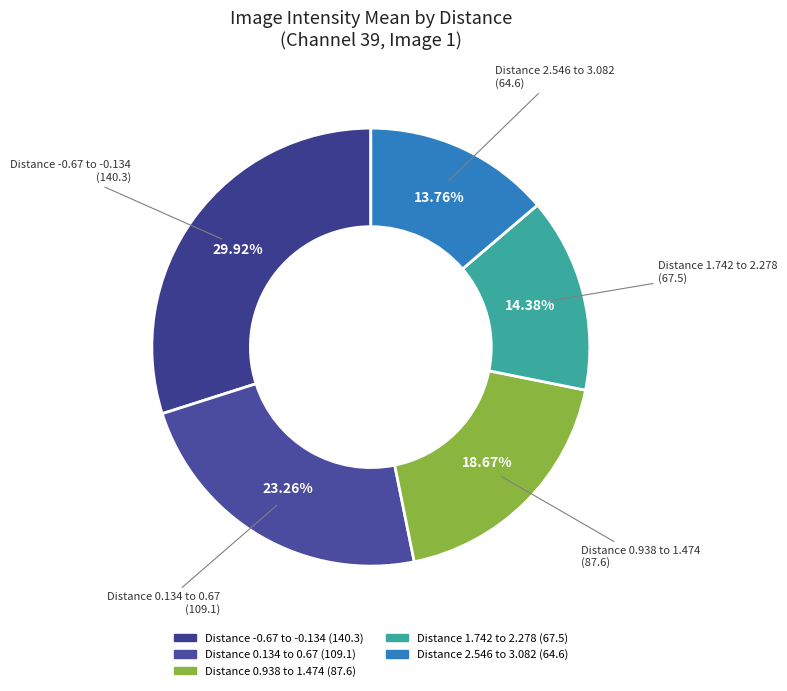

How many segments does this pie chart have?

5